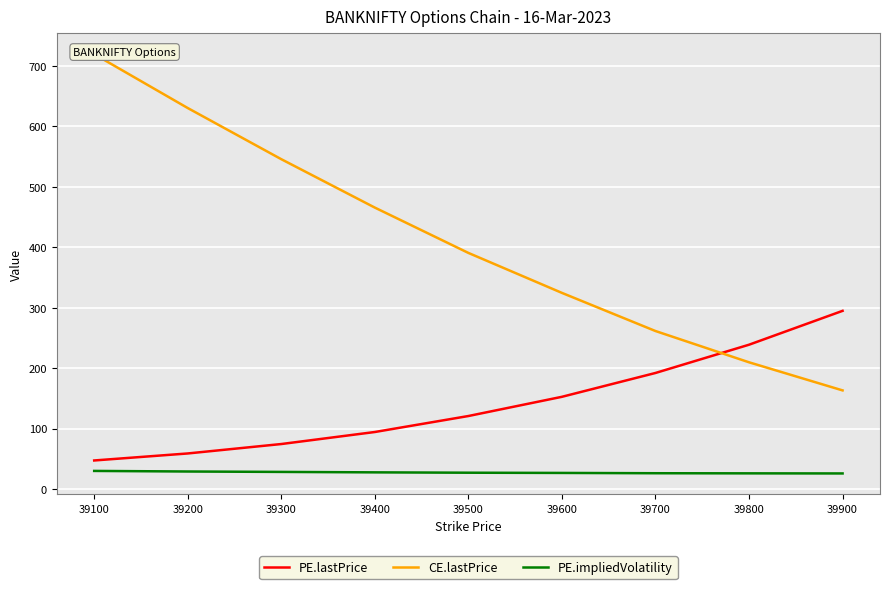

Which series has the largest total across all categories?

CE.lastPrice